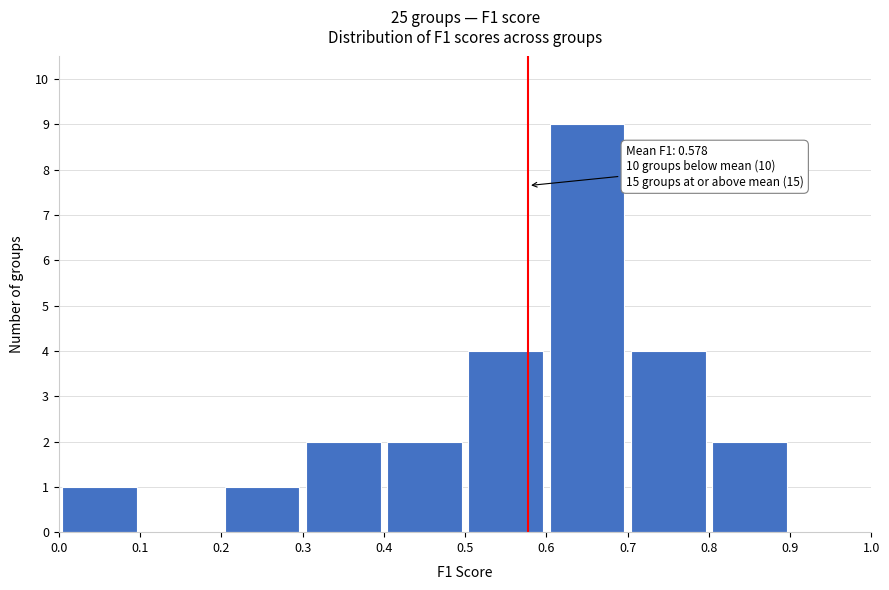

Which range on the x-axis has the tallest bar?

0.6 to 0.7